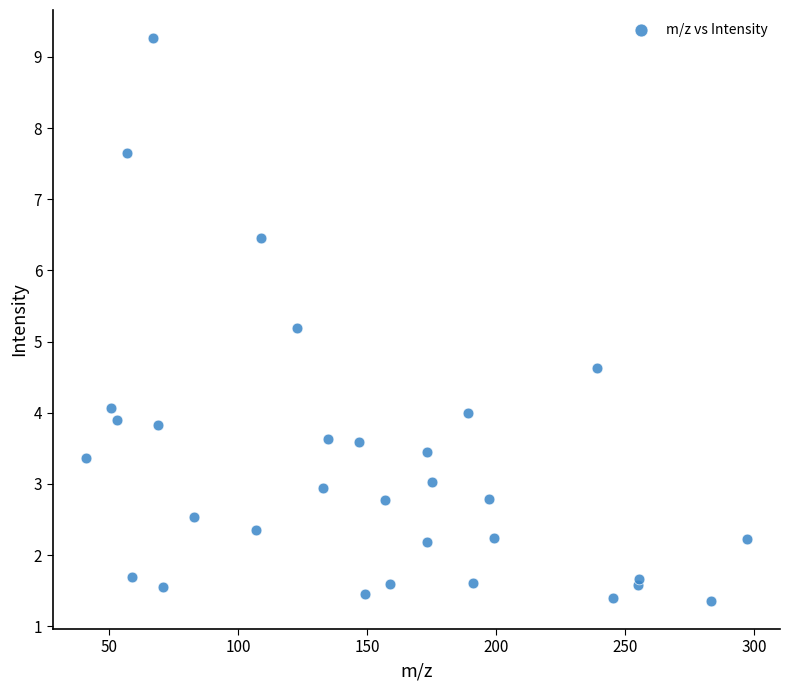

What is the range of X values (max minus min)?

256.1